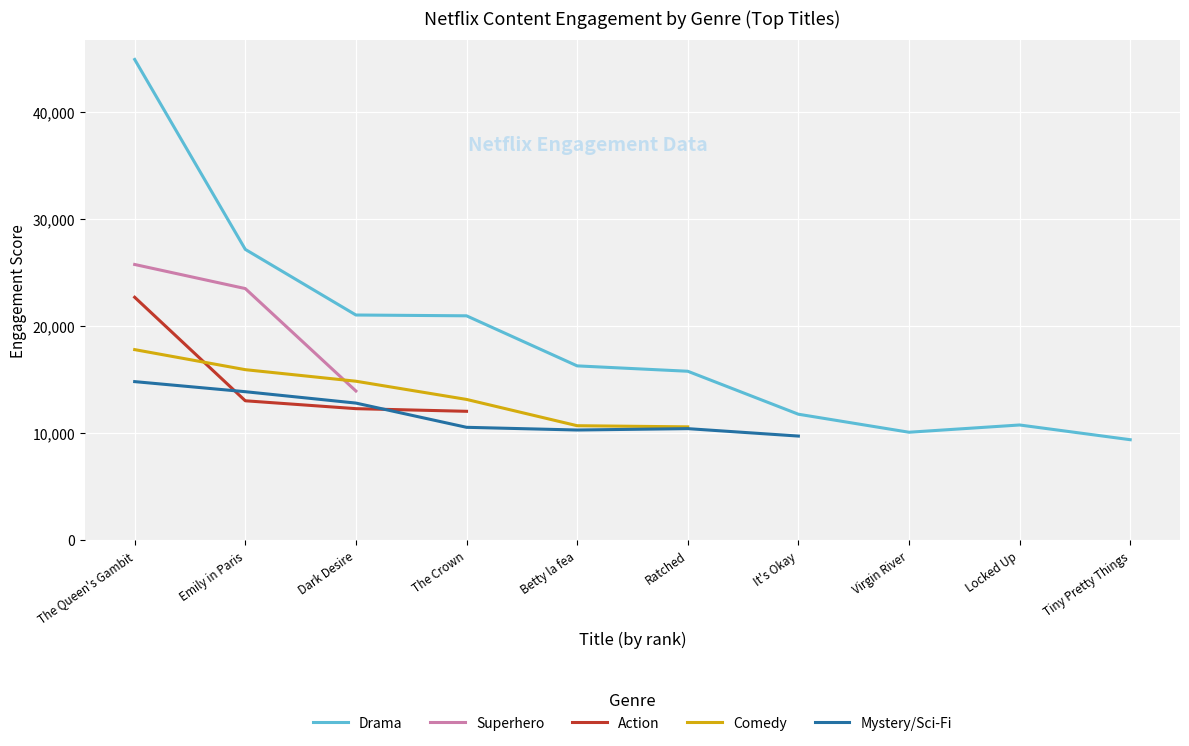

Is it true that Drama equals 15259 at The Queen's Gambit?

False